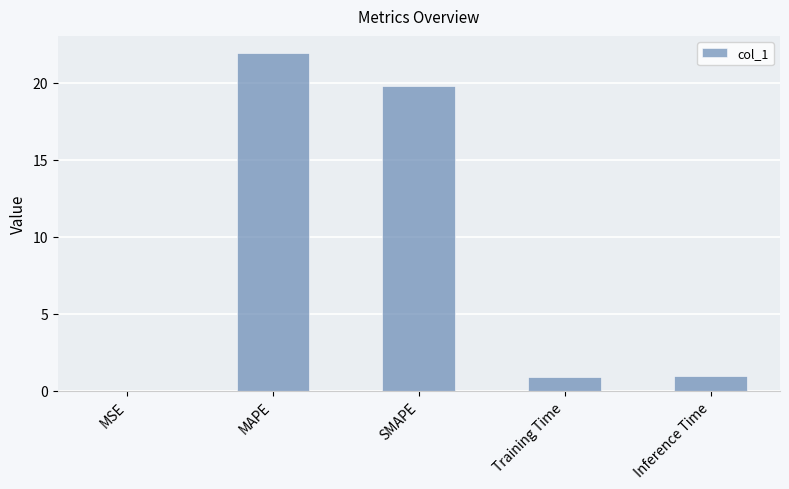

Read the value at Training Time.

0.9